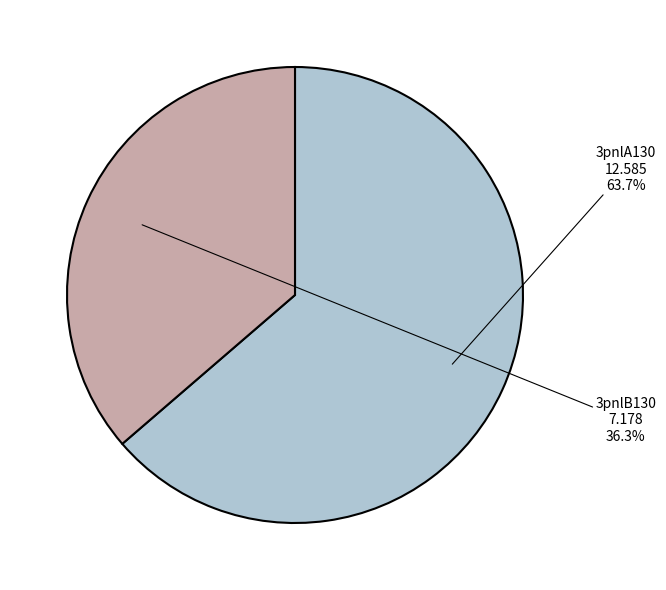

To the nearest percent, what is the average slice percentage?

50%